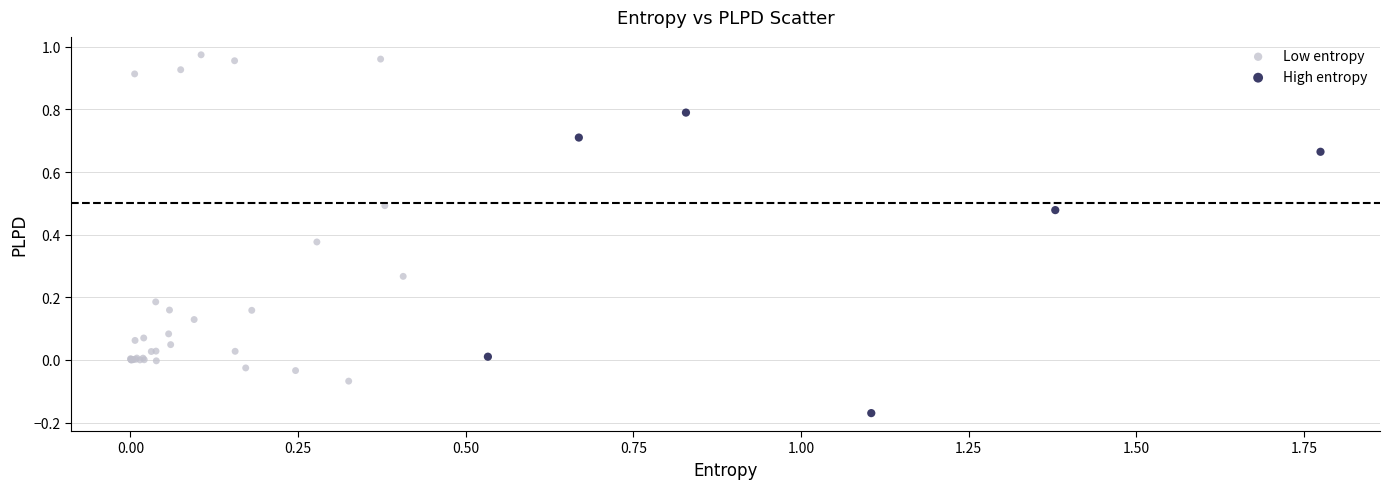

Which series has the widest spread of Y values?

Low entropy